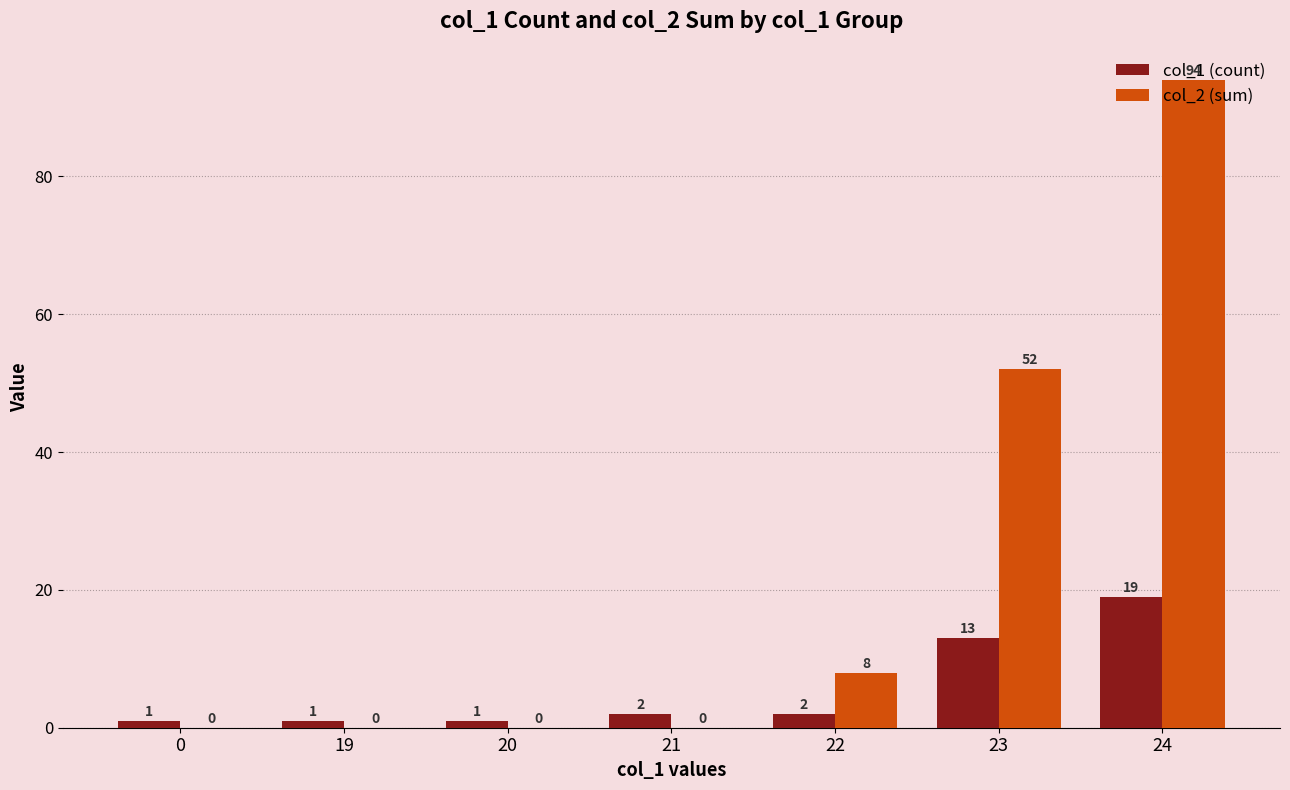

At which category is the sum across all series the highest?

24